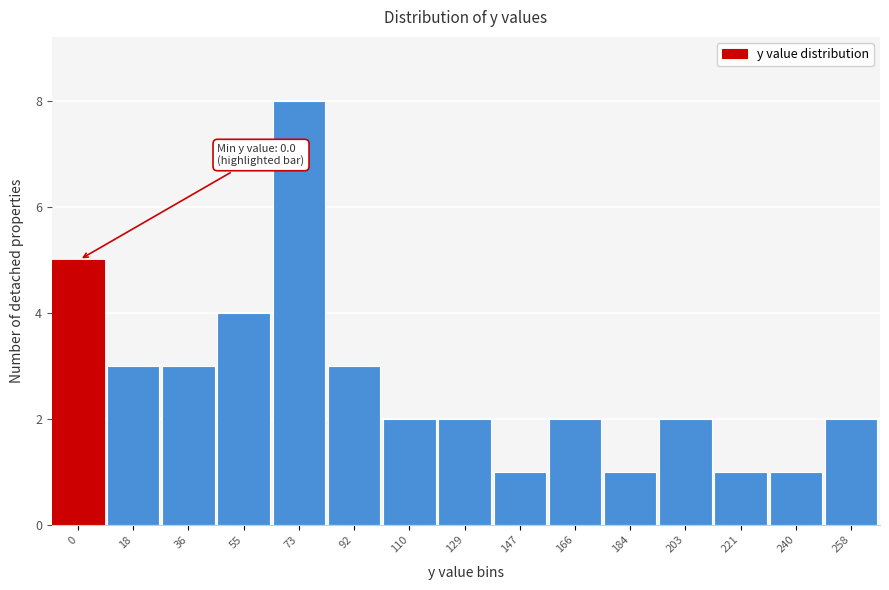

Reading left to right, what are all the values shown in this chart?

0=5	18=3	36=3	55=4	73=8	92=3	110=2	129=2	147=1	166=2	184=1	203=2	221=1	240=1	258=2